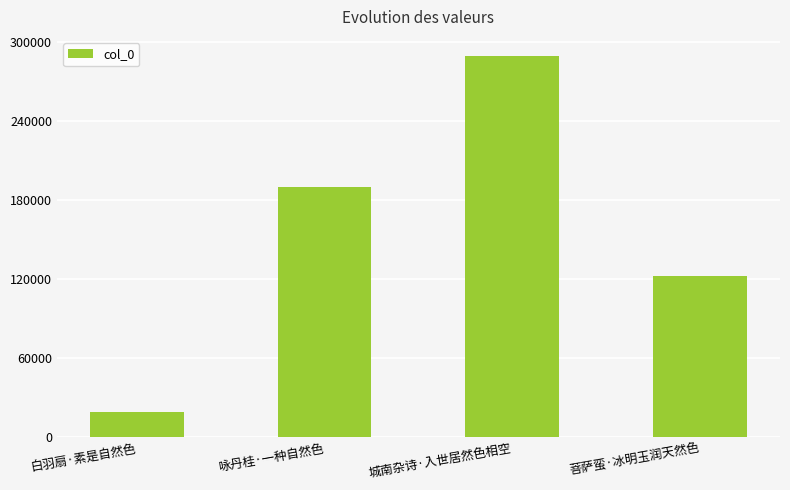

Rank the categories by value from lowest to highest.

白羽扇·素是自然色, 菩萨蛮·冰明玉润天然色, 咏丹桂·一种自然色, 城南杂诗·入世居然色相空